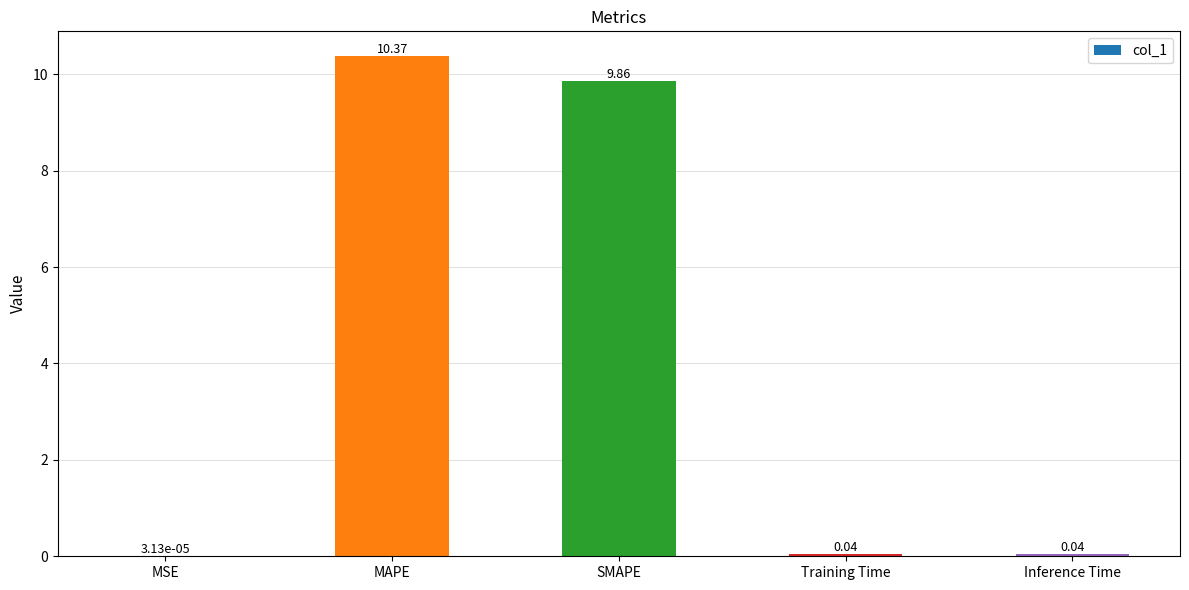

What value does the data have at SMAPE?

9.9